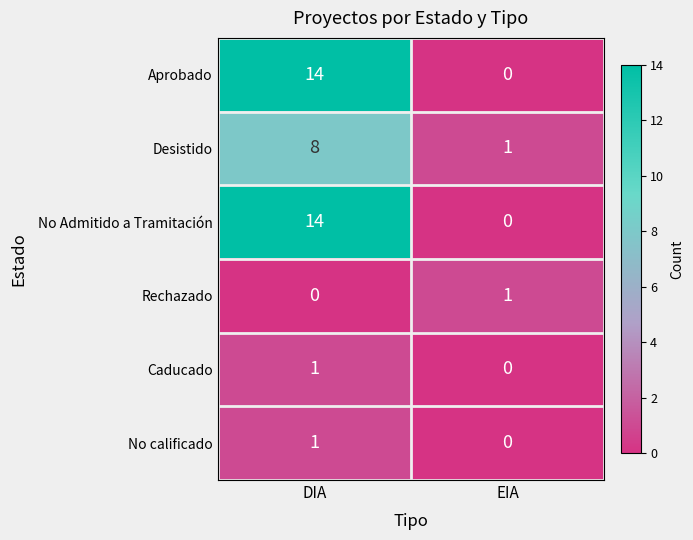

Rank the categories by Caducado value from highest to lowest.

DIA, EIA